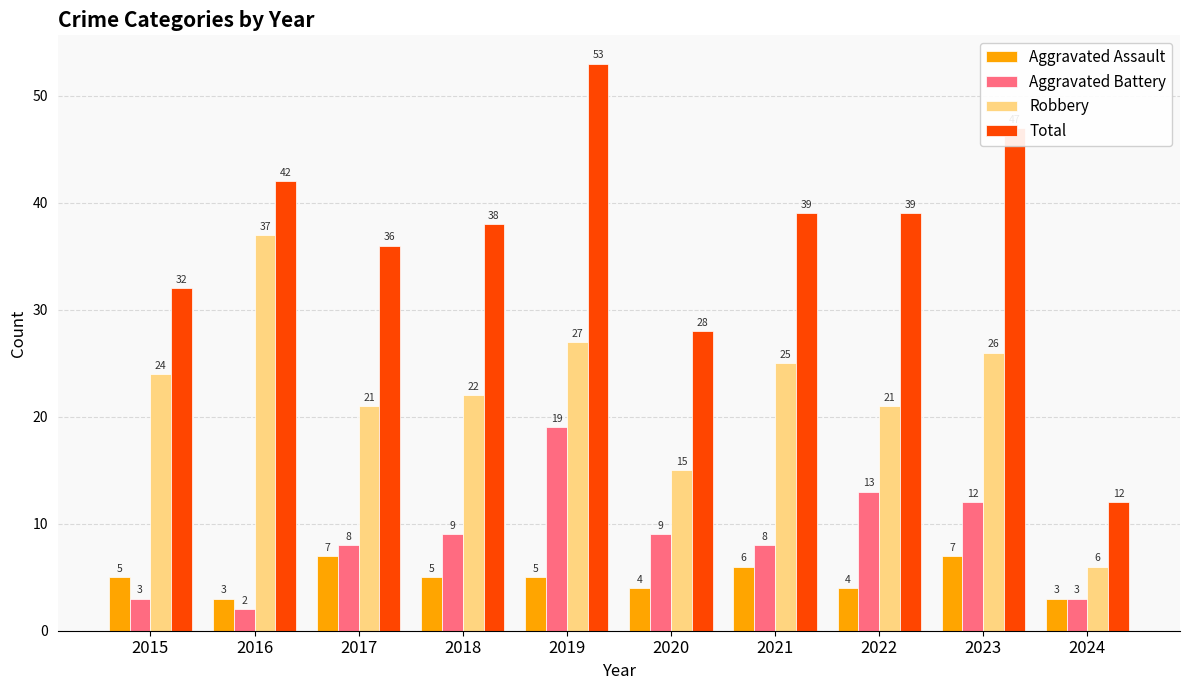

Does the chart contain any negative values?

No